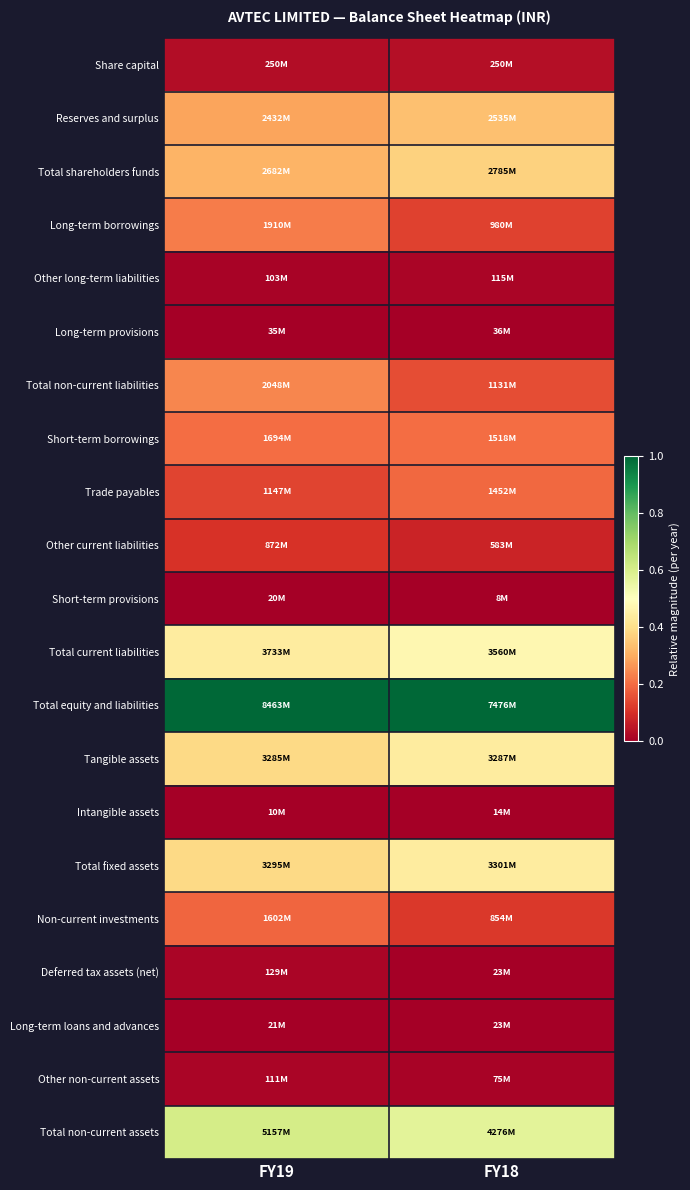

Reading right to left, extract all data points from this chart.

Share capital: FY18=0.0	FY19=0.0
Reserves and surplus: FY18=0.3	FY19=0.3
Total shareholders funds: FY18=0.4	FY19=0.3
Long-term borrowings: FY18=0.1	FY19=0.2
Other long-term liabilities: FY18=0.0	FY19=0.0
Long-term provisions: FY18=0.0	FY19=0.0
Total non-current liabilities: FY18=0.2	FY19=0.2
Short-term borrowings: FY18=0.2	FY19=0.2
Trade payables: FY18=0.2	FY19=0.1
Other current liabilities: FY18=0.1	FY19=0.1
Short-term provisions: FY18=0.0	FY19=0.0
Total current liabilities: FY18=0.5	FY19=0.4
Total equity and liabilities: FY18=1.0	FY19=1.0
Tangible assets: FY18=0.4	FY19=0.4
Intangible assets: FY18=0.0	FY19=0.0
Total fixed assets: FY18=0.4	FY19=0.4
Non-current investments: FY18=0.1	FY19=0.2
Deferred tax assets (net): FY18=0.0	FY19=0.0
Long-term loans and advances: FY18=0.0	FY19=0.0
Other non-current assets: FY18=0.0	FY19=0.0
Total non-current assets: FY18=0.6	FY19=0.6